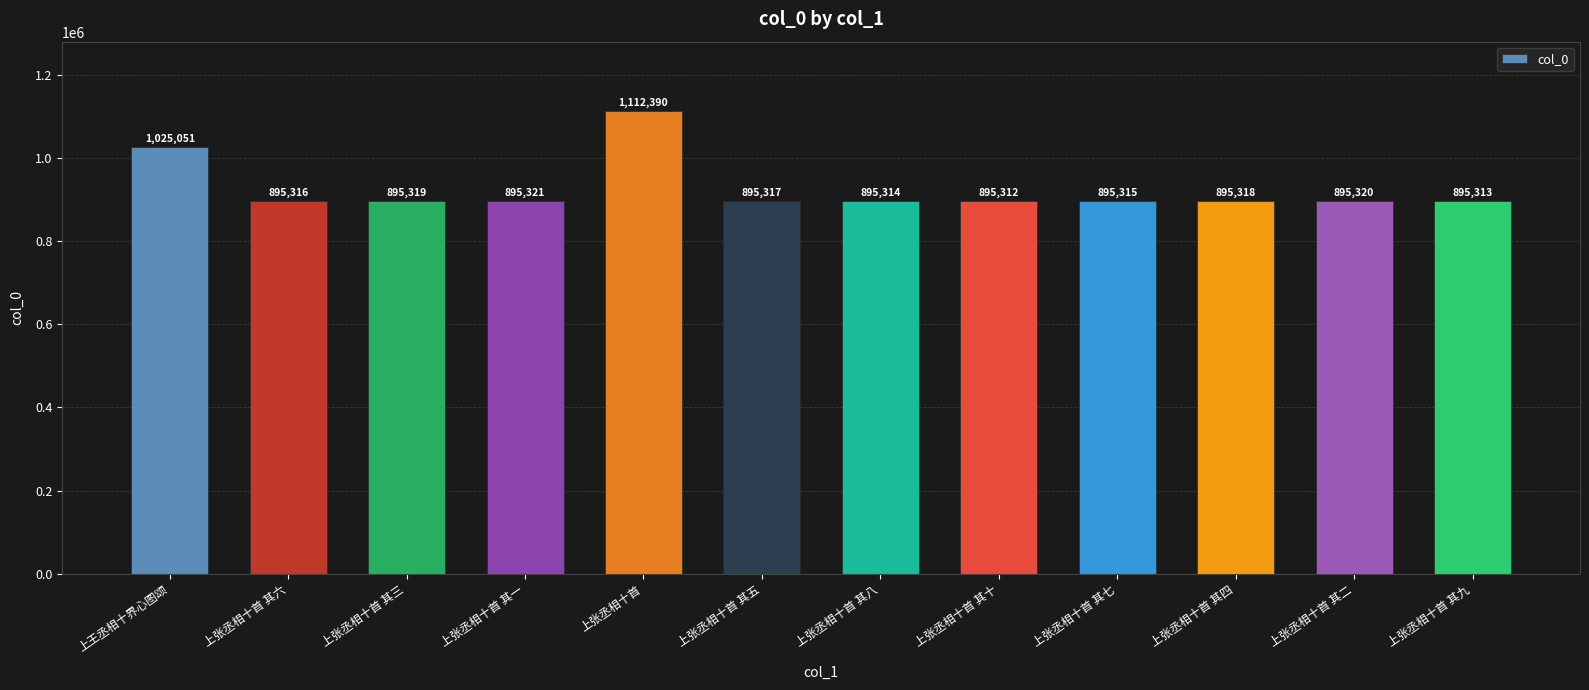

The chart shows a value of 895317 at 上张丞相十首 其五. True or false?

True